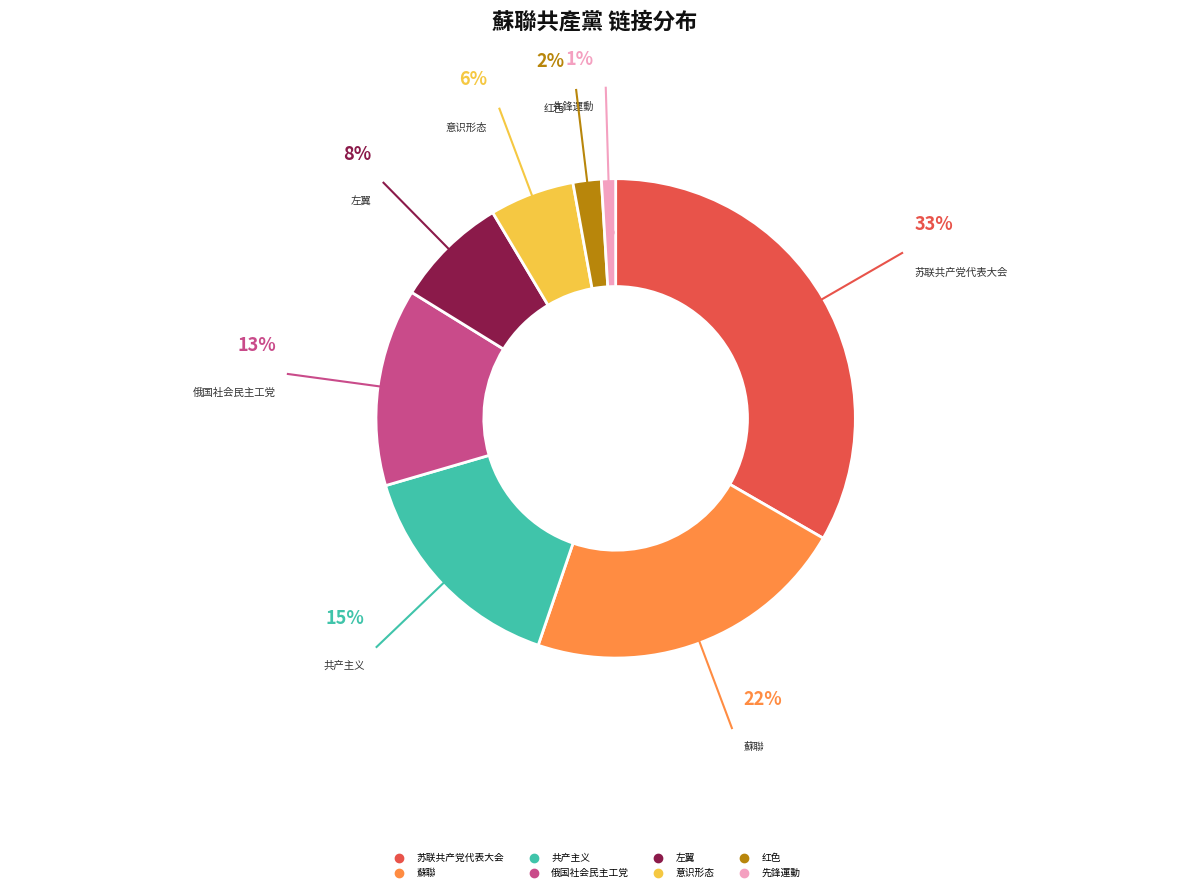

Do 左翼 and 意识形态 together represent more than half of the pie?

No